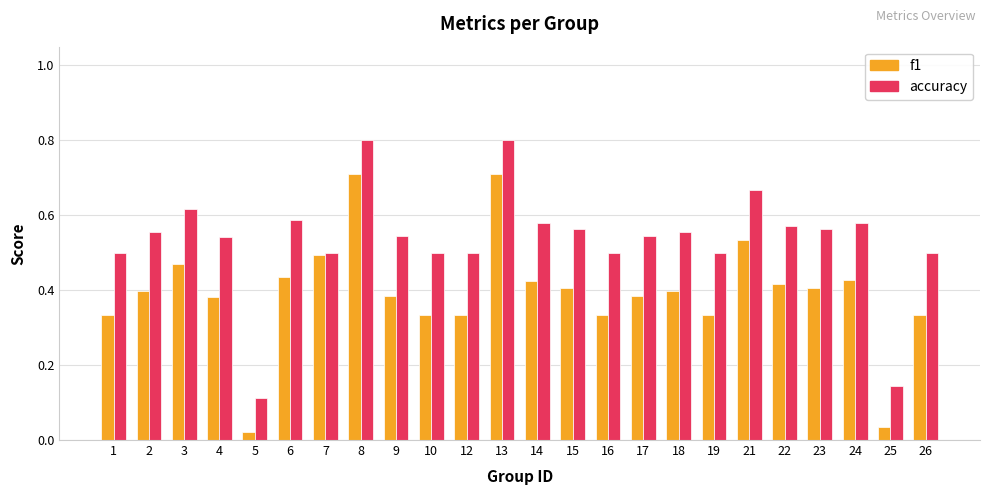

Count the accuracy values in the range 0 to 1.

24